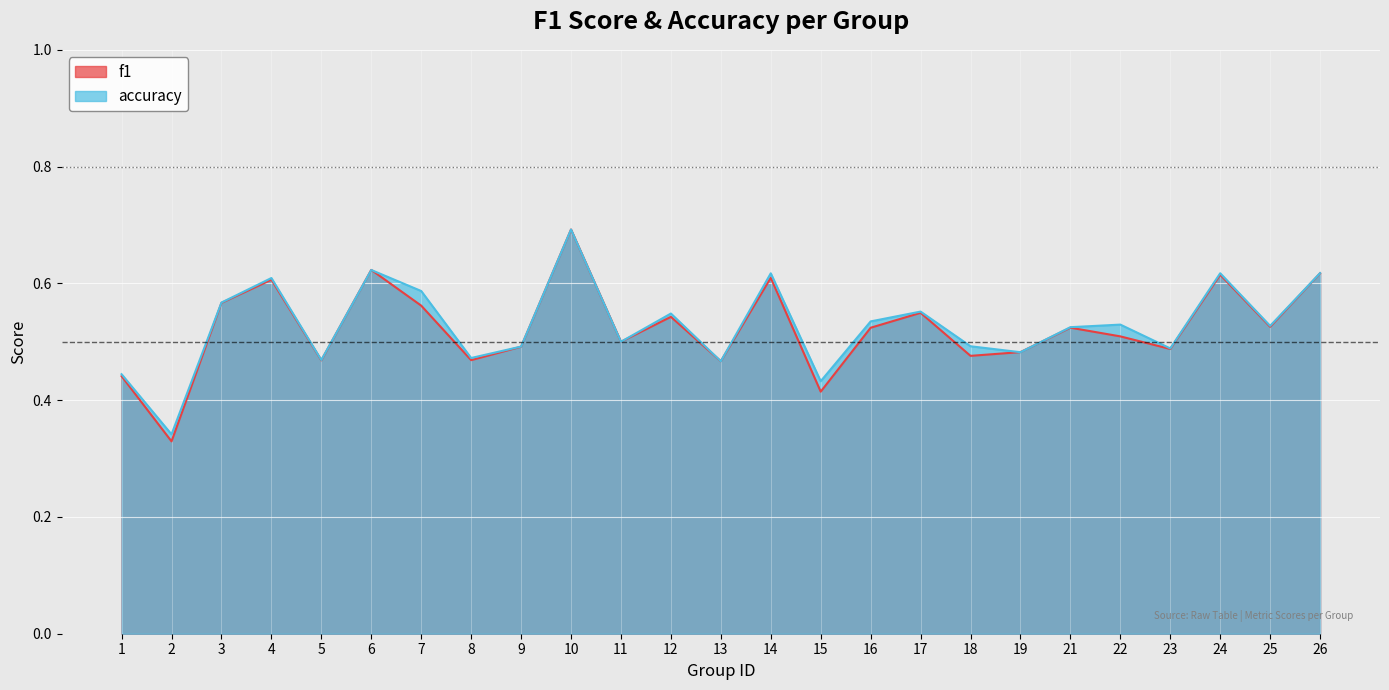

At which category is the sum across all series the highest?

10